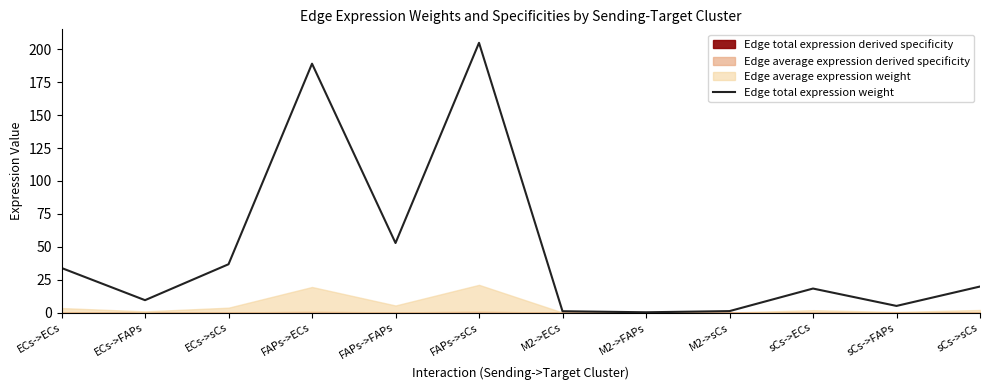

Count the number of categories in the chart.

12